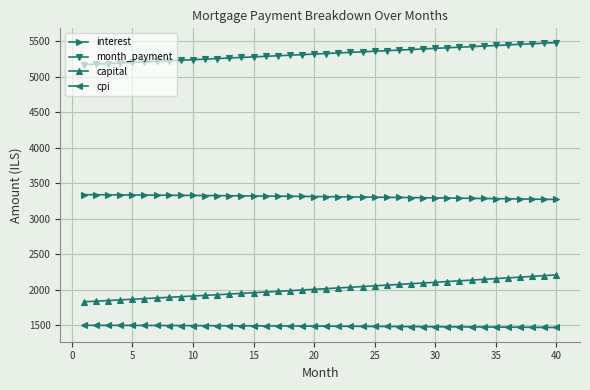

How many values in the month_payment series exceed 5325?

20